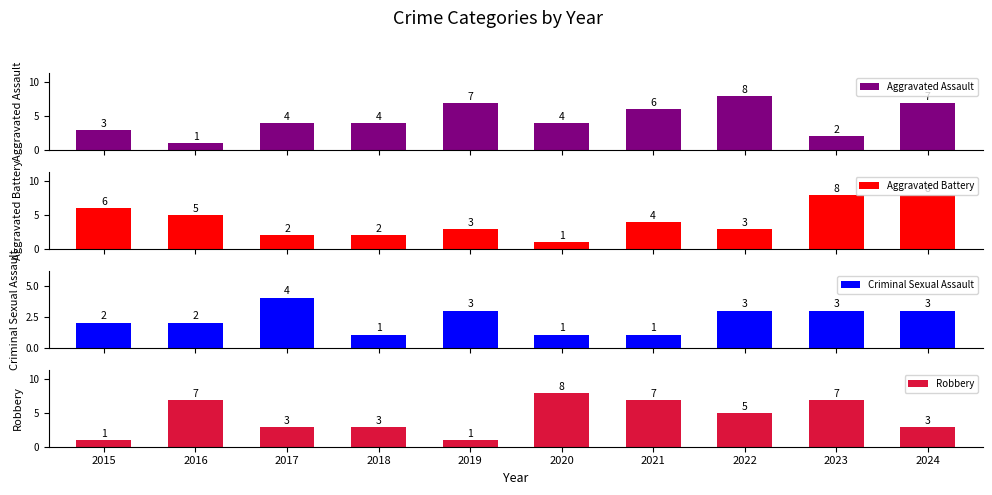

The value of Criminal Sexual Assault at 2015 is 1. True or false?

False